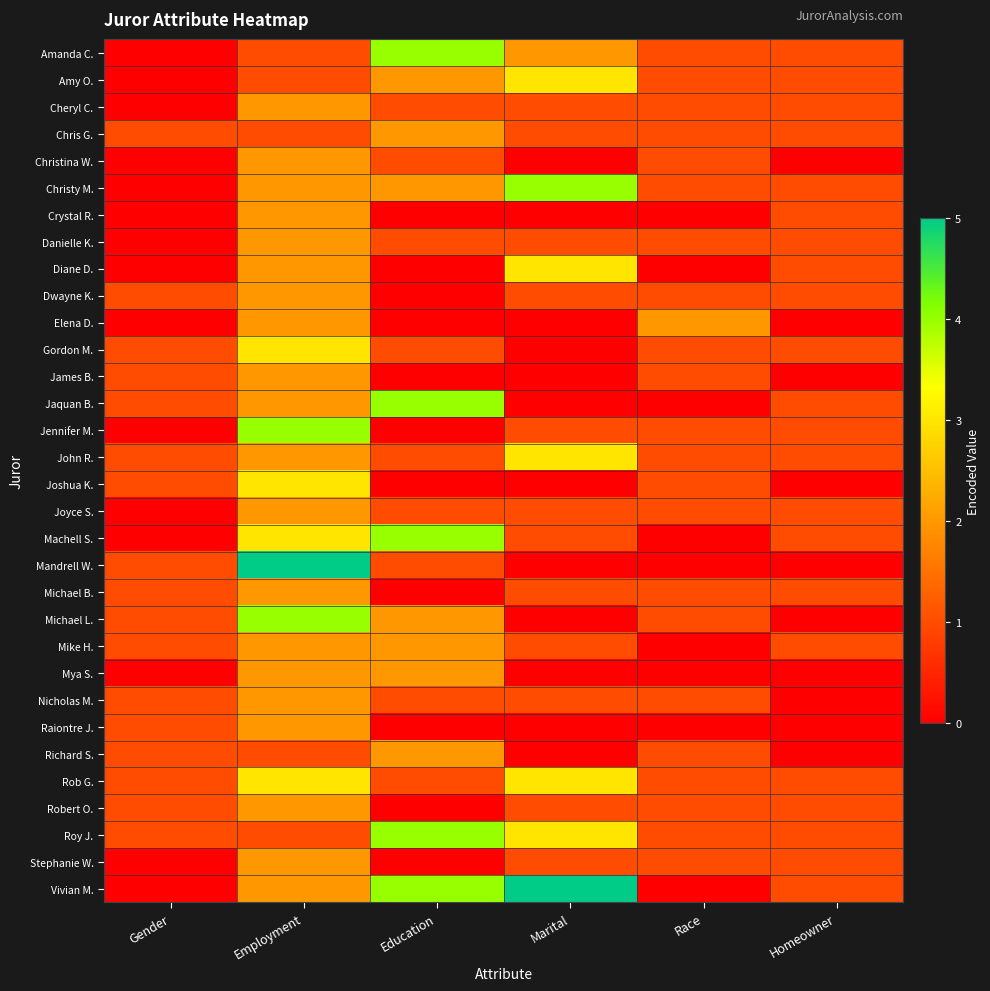

How many categories are shown in the chart?

6